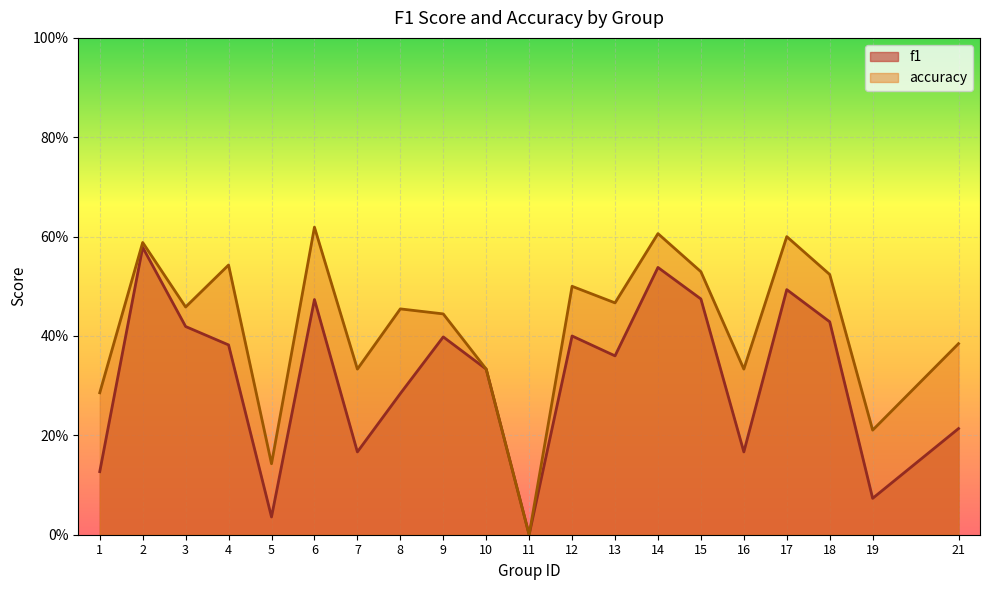

At 14, list the series in order from largest to smallest.

accuracy, f1